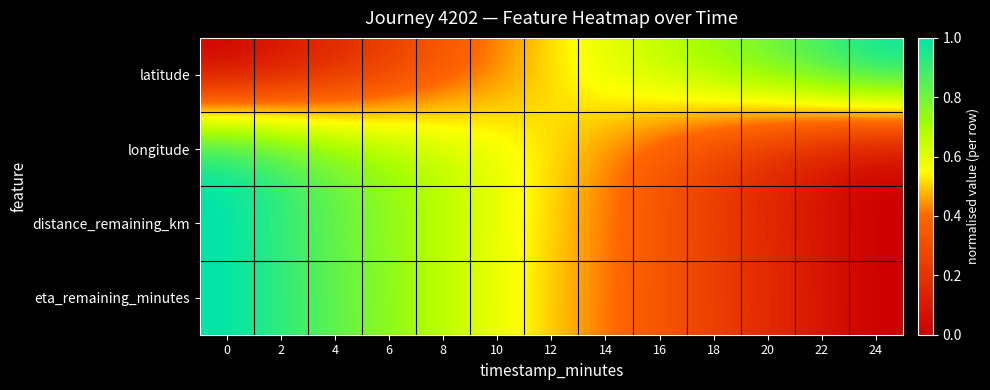

Rank the series by their maximum value, from highest to lowest.

latitude, longitude, distance_remaining_km, eta_remaining_minutes